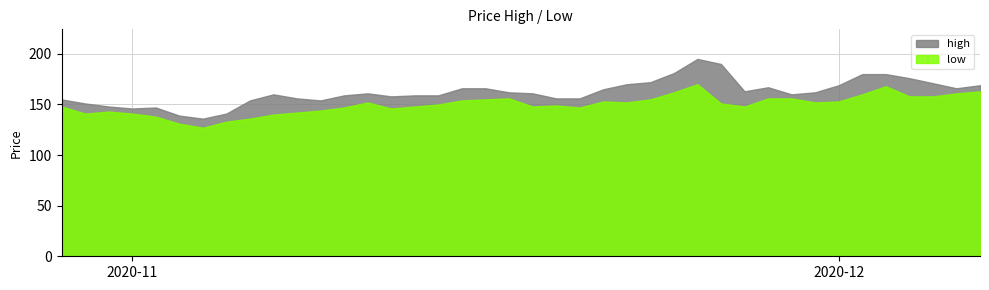

What is the maximum value for low?

170